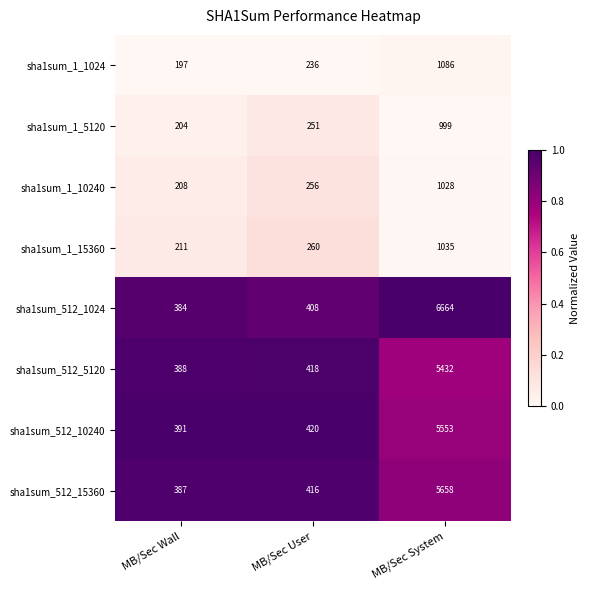

True or false: sha1sum_512_10240 has a value of 1440 at MB/Sec System.

False